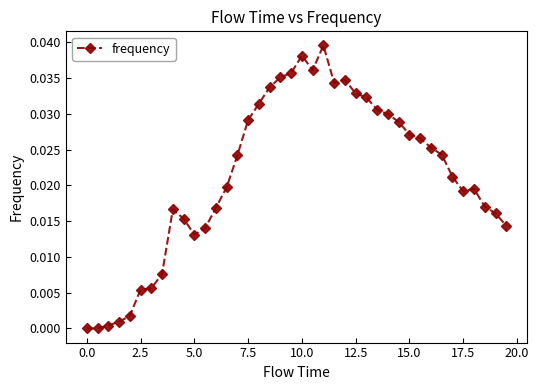

True or false: the data has more than 0 interior local peaks.

True